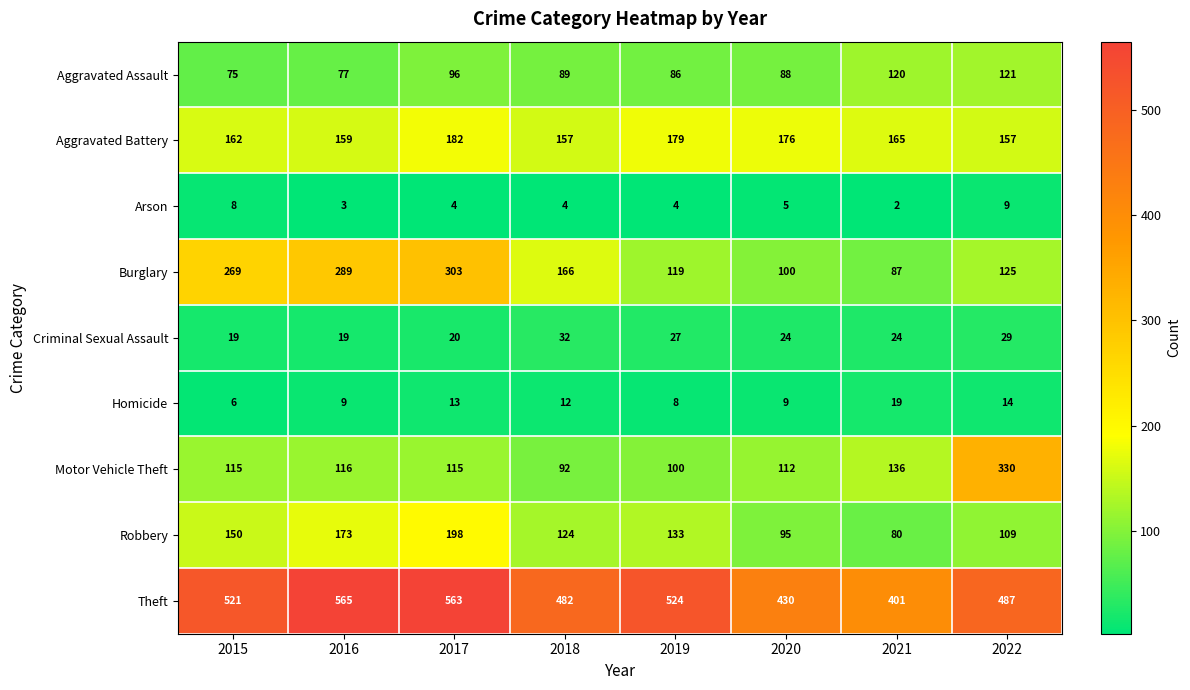

What is the maximum value for Homicide?

19